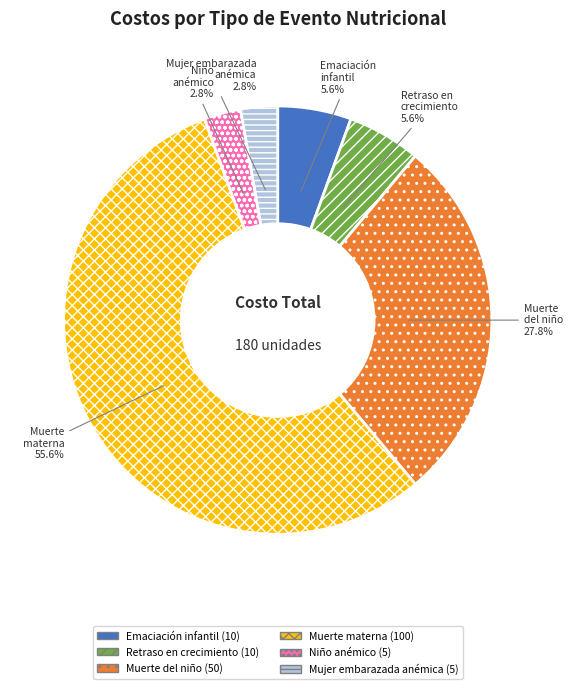

Approximately how many times larger is the value at Retraso en crecimiento compared to Emaciación infantil?

1.0